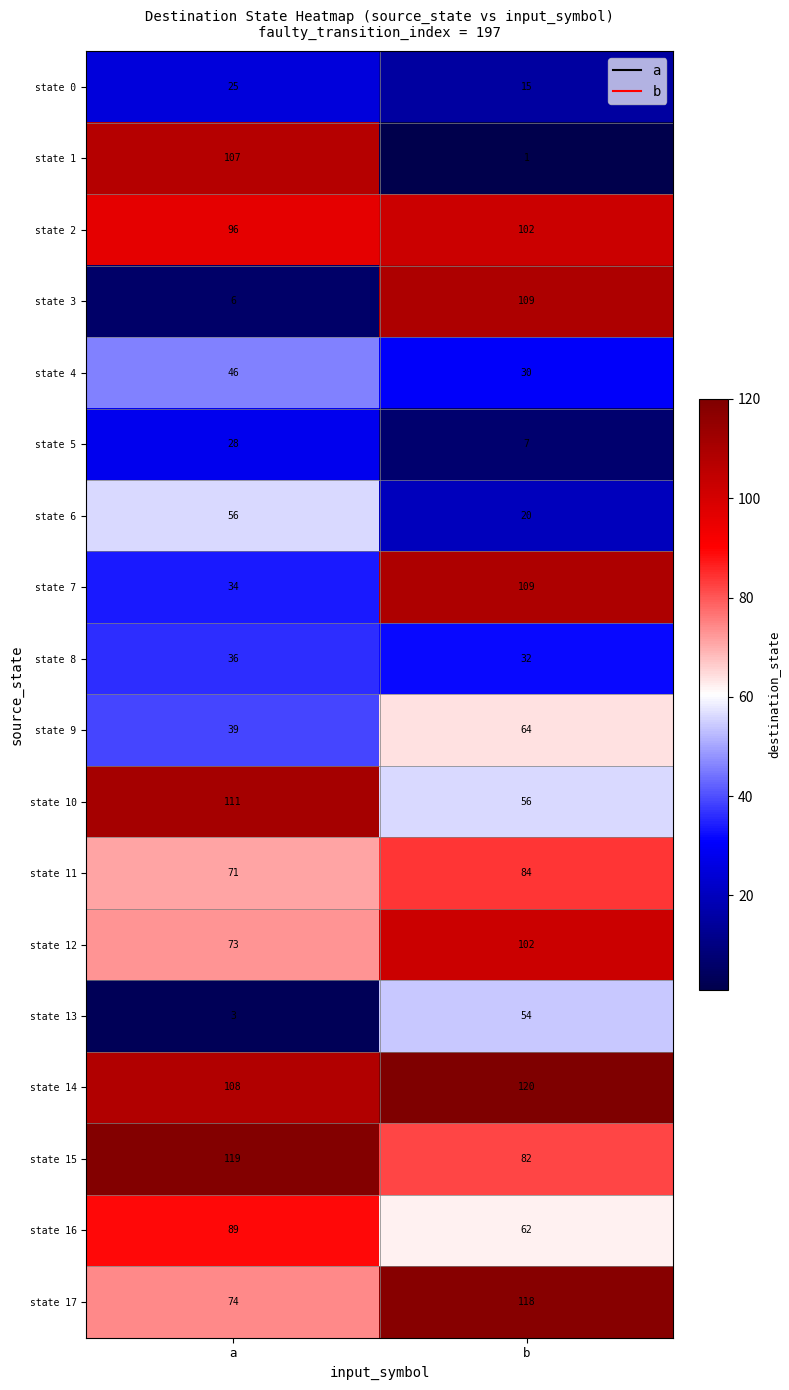

What is the total value across all series at b?

1167